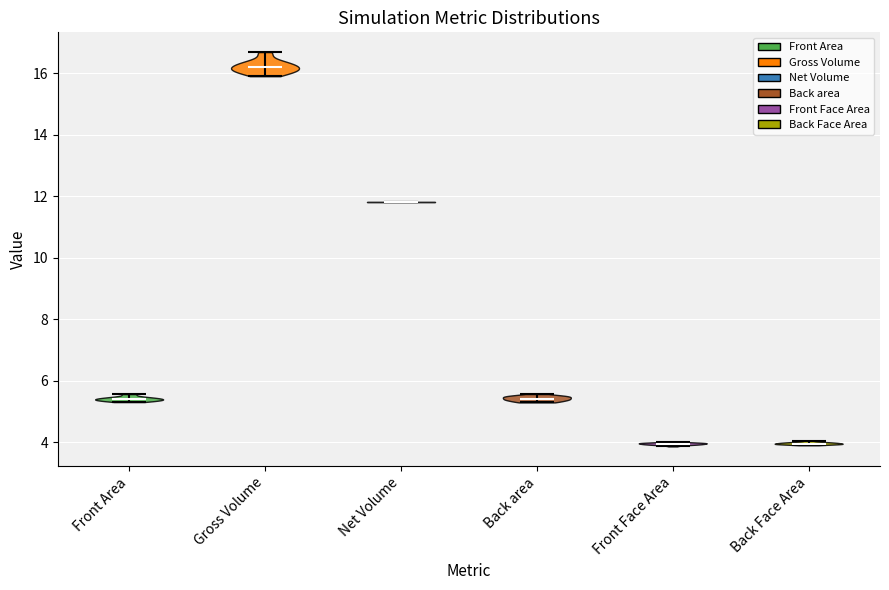

Reading left to right, read every violin against the y-axis: where its median line is, and the lowest and highest points it reaches. The values are not printed on the chart, so give them approximately, as read against the axis.

Front Area: median line 5.4, lowest point 5.2, highest point 5.6
Gross Volume: median line 16.2, lowest point 15.8, highest point 16.6
Net Volume: median line 11.8, lowest point 11.8, highest point 11.8
Back area: median line 5.4, lowest point 5.2, highest point 5.6
Front Face Area: median line 4.0, lowest point 3.8, highest point 4.0
Back Face Area: median line 4.0, lowest point 3.8, highest point 4.0